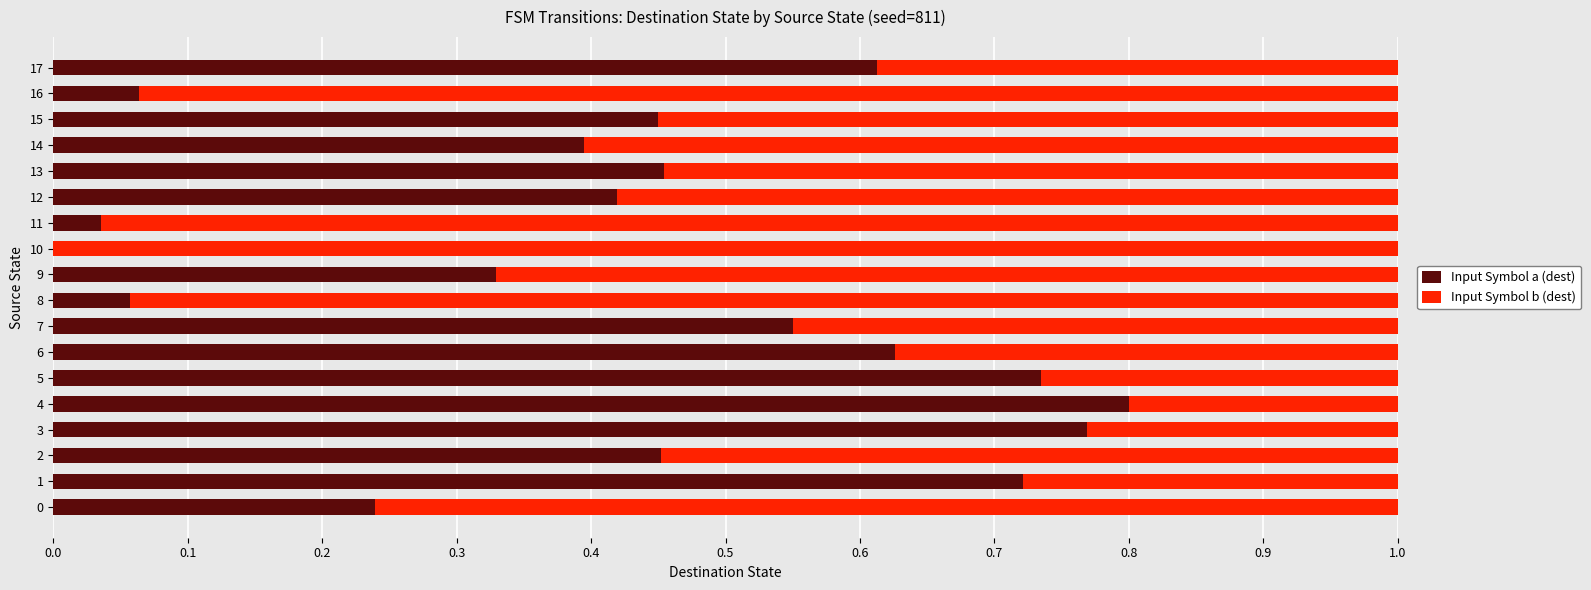

What is the sum of all Input Symbol a (dest) values?

7.7